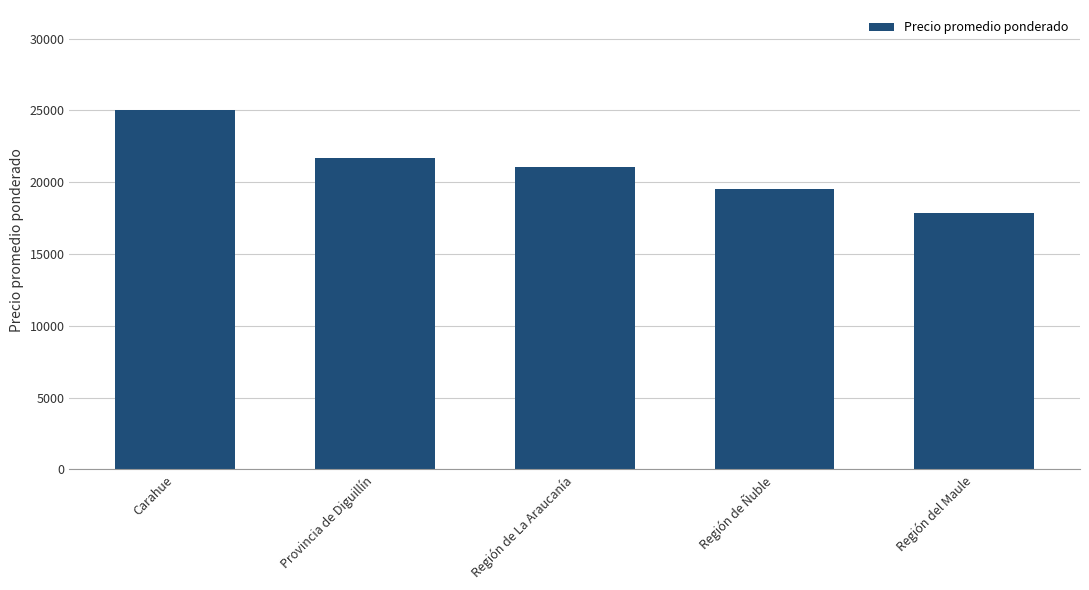

What is the average value?

21031.4